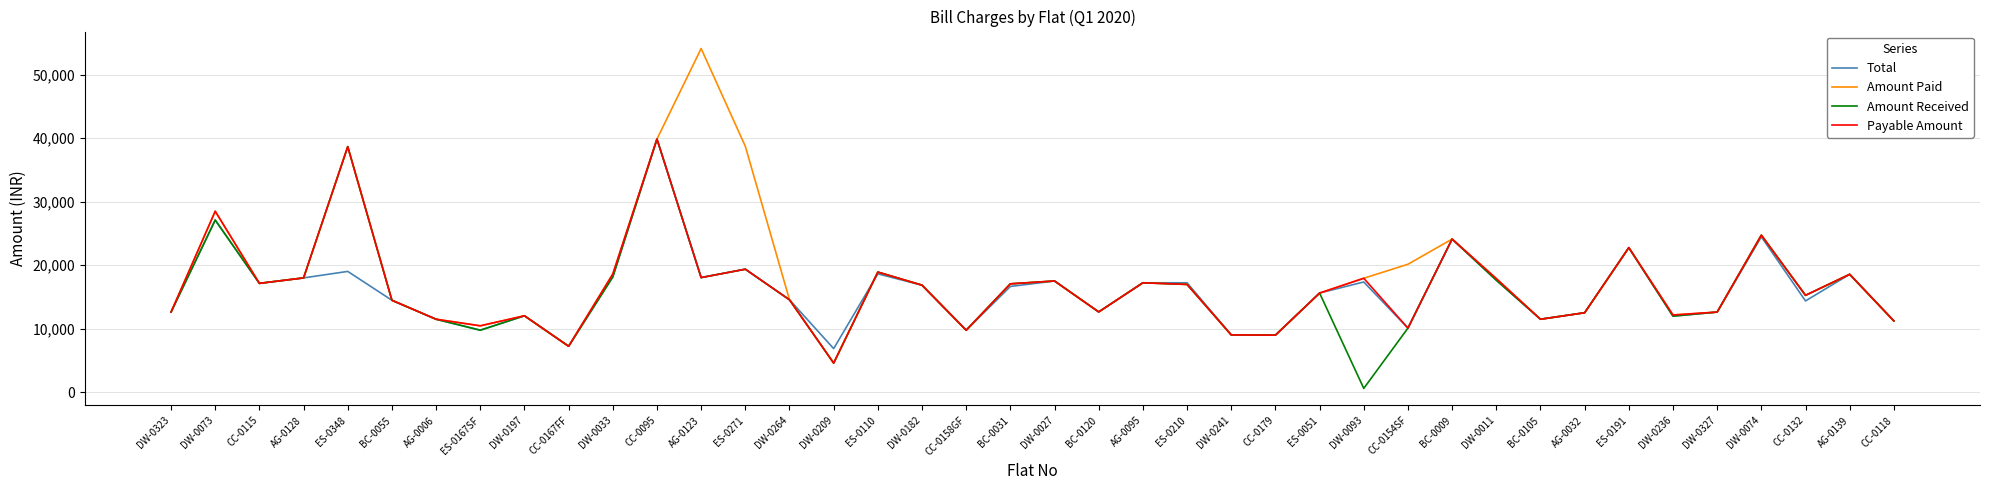

The value of Payable Amount at DW-0236 is 16220. True or false?

False